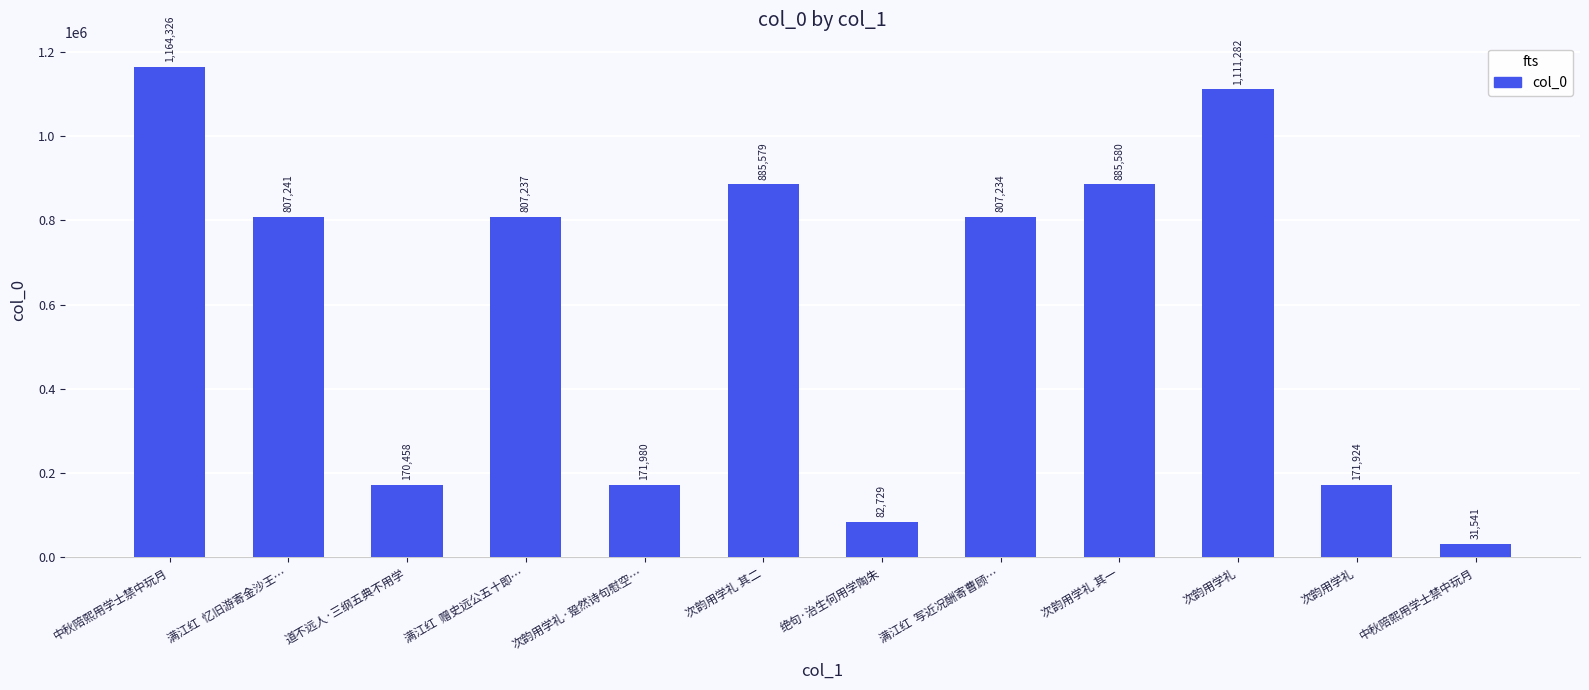

What is the label of the 2nd bar from the left?

满江红  忆旧游寄金沙王…